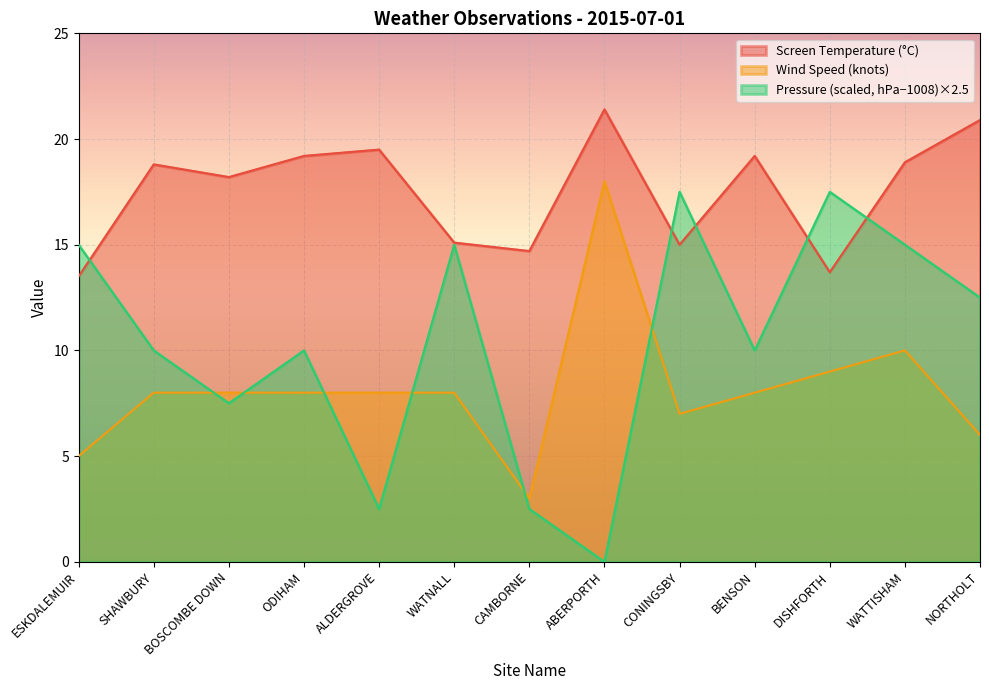

Reading right to left, what are all the values shown in this chart?

Screen Temperature: NORTHOLT=20.9	WATTISHAM=18.9	DISHFORTH=13.7	BENSON=19.2	CONINGSBY=15.0	ABERPORTH=21.4	CAMBORNE=14.7	WATNALL=15.1	ALDERGROVE=19.5	ODIHAM=19.2	BOSCOMBE DOWN=18.2	SHAWBURY=18.8	ESKDALEMUIR=13.5
Wind Speed: NORTHOLT=6.0	WATTISHAM=10.0	DISHFORTH=9.0	BENSON=8.0	CONINGSBY=7.0	ABERPORTH=18.0	CAMBORNE=3.0	WATNALL=8.0	ALDERGROVE=8.0	ODIHAM=8.0	BOSCOMBE DOWN=8.0	SHAWBURY=8.0	ESKDALEMUIR=5.0
Pressure: NORTHOLT=12.5	WATTISHAM=15.0	DISHFORTH=17.5	BENSON=10.0	CONINGSBY=17.5	ABERPORTH=0.0	CAMBORNE=2.5	WATNALL=15.0	ALDERGROVE=2.5	ODIHAM=10.0	BOSCOMBE DOWN=7.5	SHAWBURY=10.0	ESKDALEMUIR=15.0